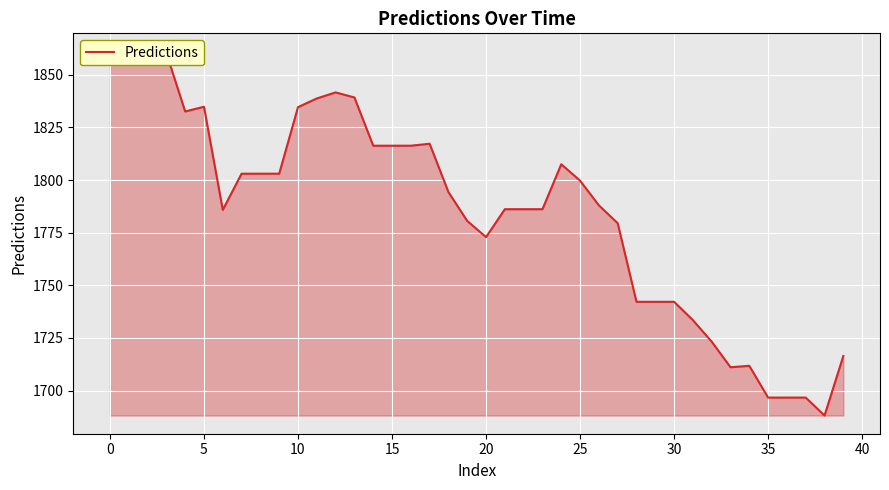

Approximately how many times larger is the value at 29 compared to 26?

1.0